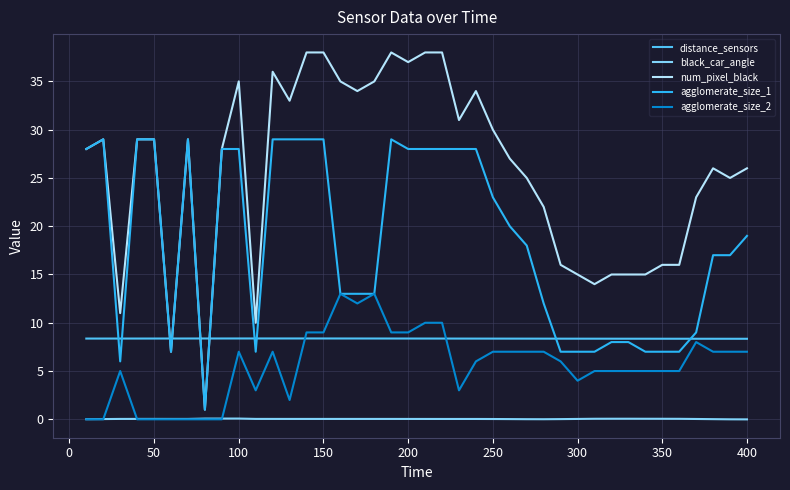

How many intersections are there between distance_sensors and num_pixel_black?

4